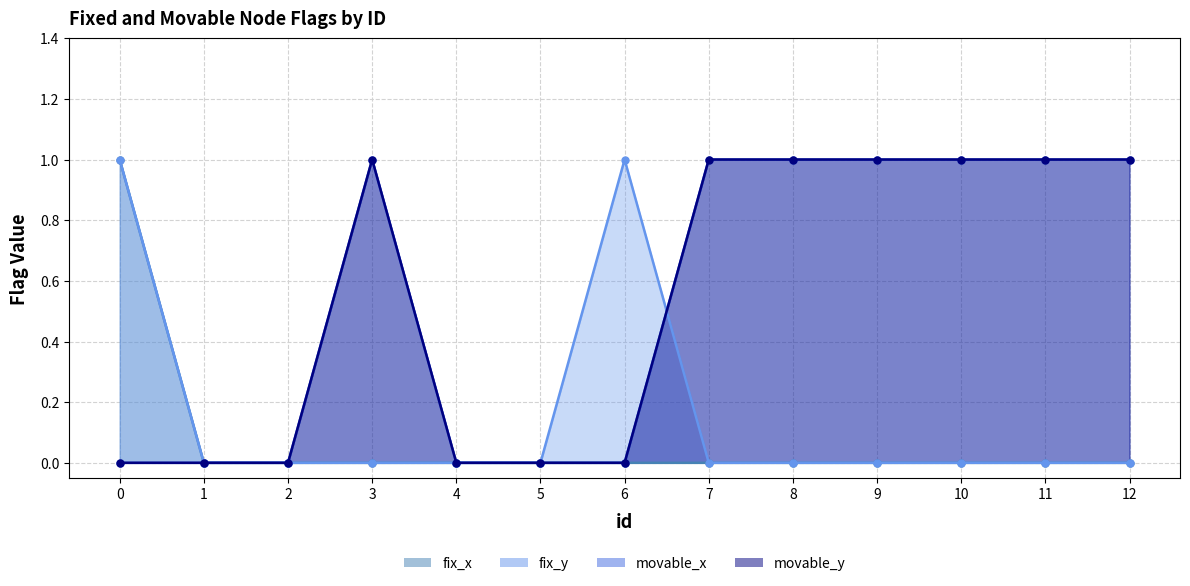

What are all the series names shown in the legend?

fix_x line, fix_y line, movable_x line, movable_y line